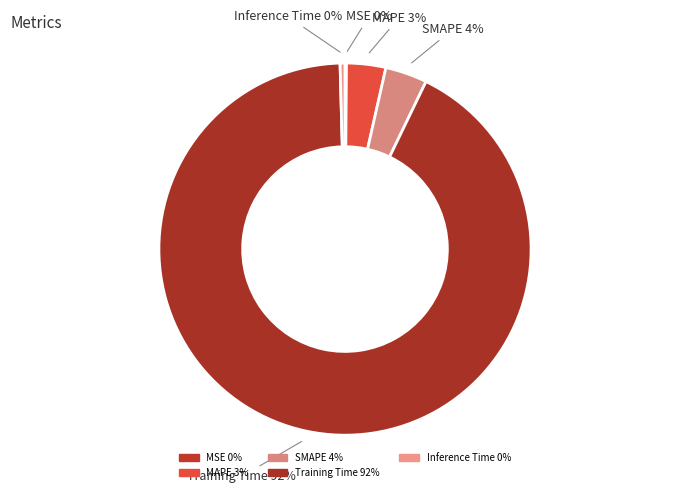

To the nearest percent, what is the average slice percentage?

20%